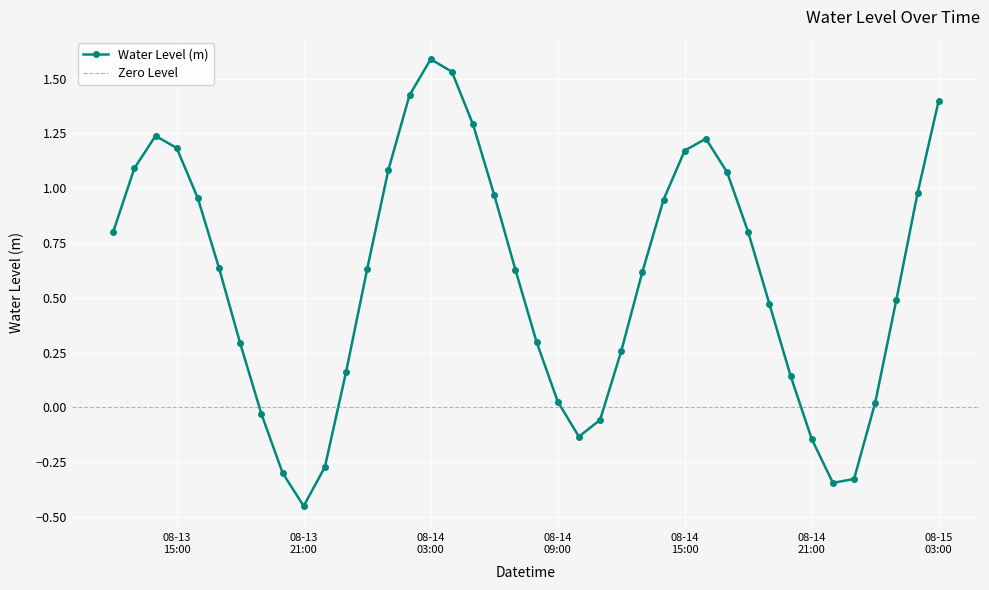

What is the label of the 21st point from the right?

2024-08-14 07:00